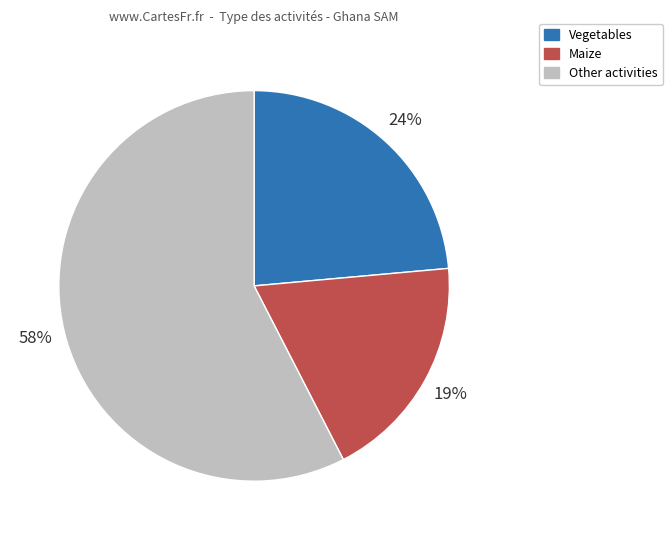

Which has a higher value, Vegetables or Maize?

Vegetables